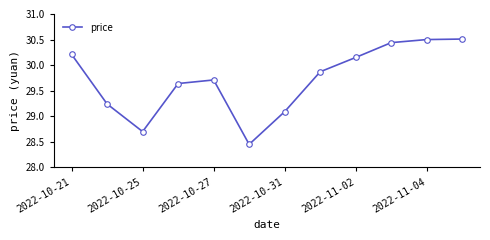

True or false: the data has more than 0 interior local peaks.

True